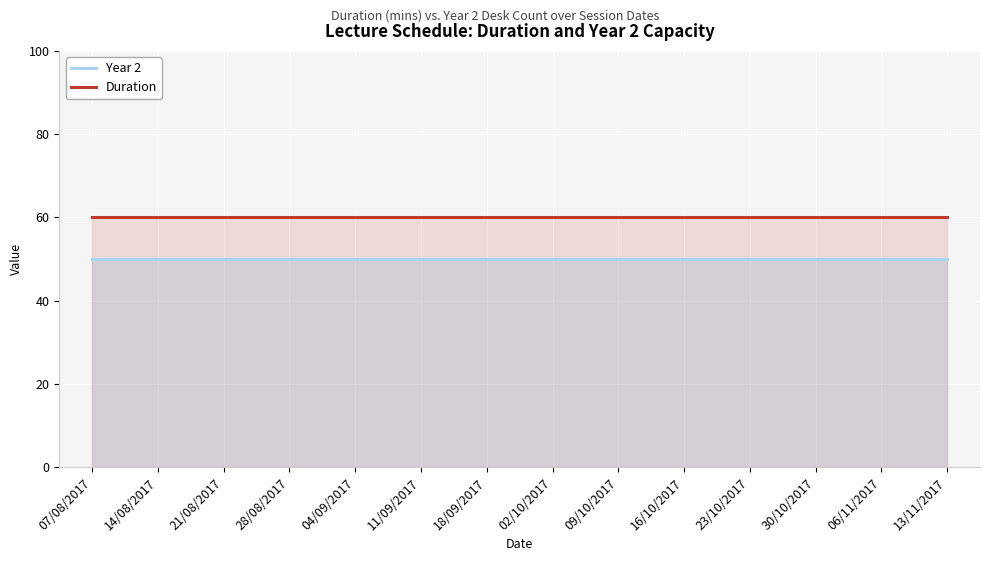

What is the sum of all Year 2 values?

700